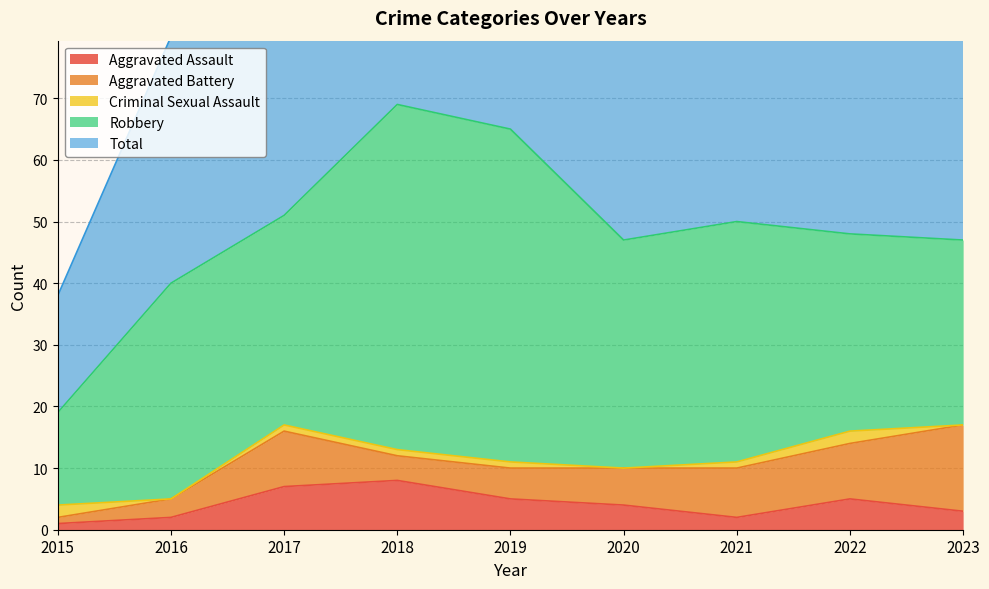

How many categories are shown in the chart?

9